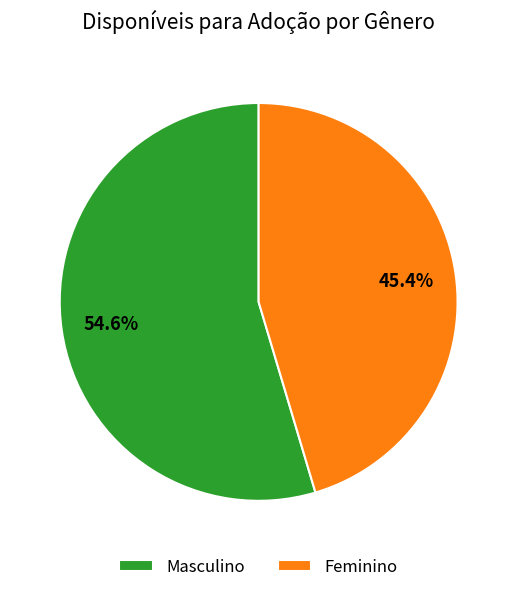

To the nearest percent, what percentage of the pie is Masculino?

55%